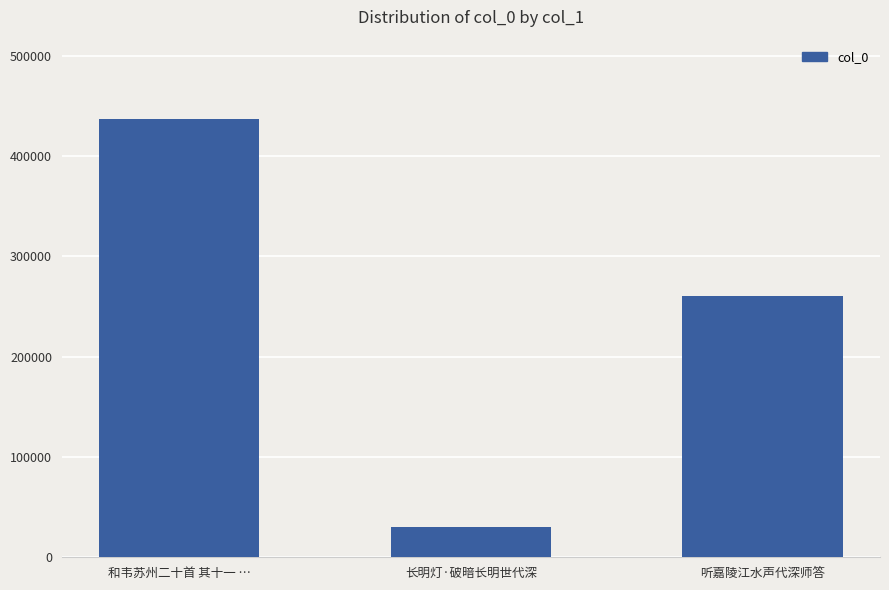

Rank the categories by value from highest to lowest.

和韦苏州二十首 其十一 …, 听嘉陵江水声代深师答, 长明灯·破暗长明世代深